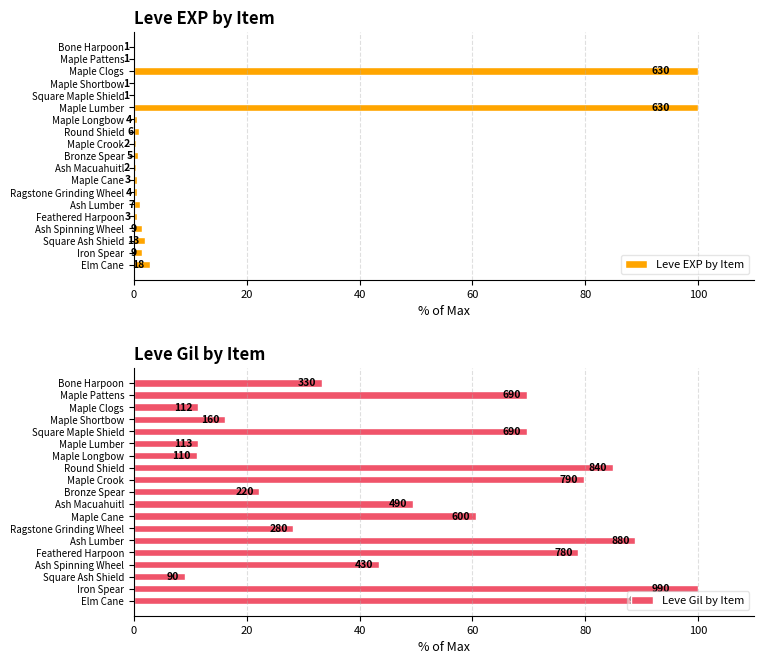

What is the value of the Leve EXP by Item bar at the 2nd from the left?

0.2